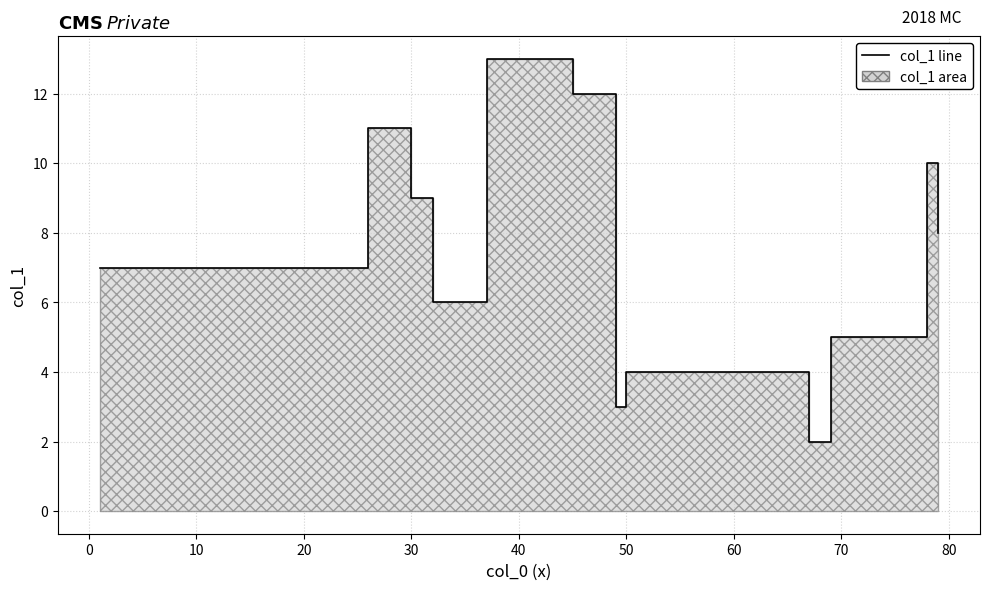

True or false: there are more than 2 points higher than both neighbors.

False